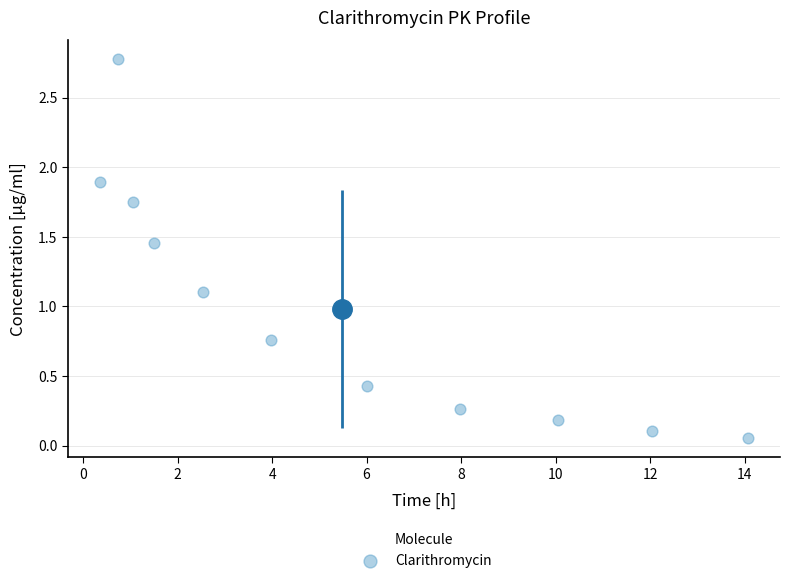

What Y value in the scatter plot is closest to 1?

1.1